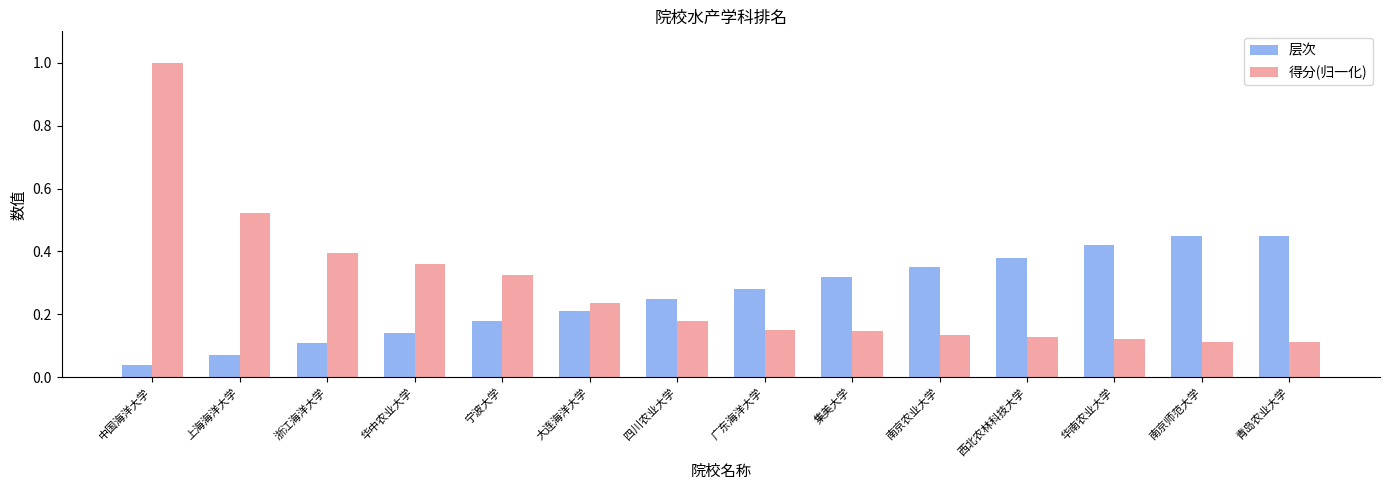

Rank the series at 西北农林科技大学 from lowest to highest value.

得分(归一化), 层次